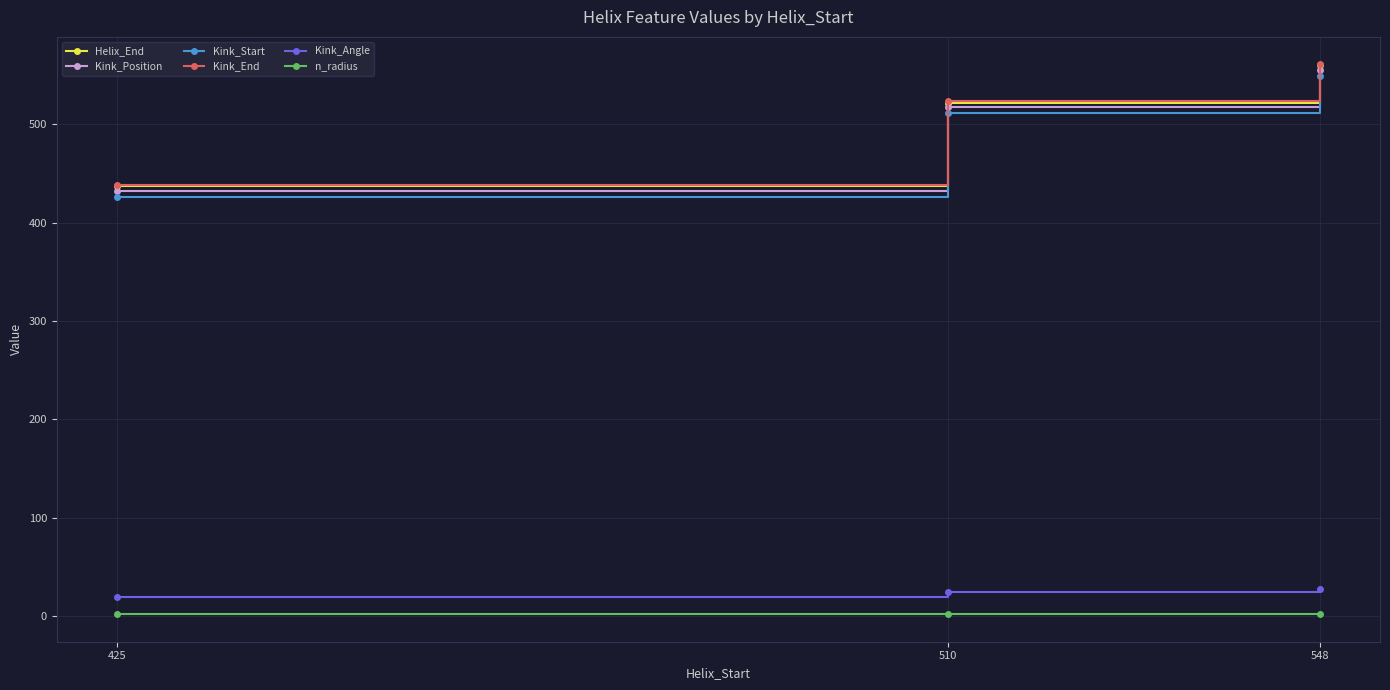

Reading left to right, transcribe all the data shown in this chart.

Helix_End: 437.0	522.0	560.0
Kink_Position: 432.0	518.0	555.0
Kink_Start: 426.0	512.0	549.0
Kink_End: 438.0	524.0	561.0
Kink_Angle: 19.6	24.3	27.8
n_radius: 1.9	1.9	1.9